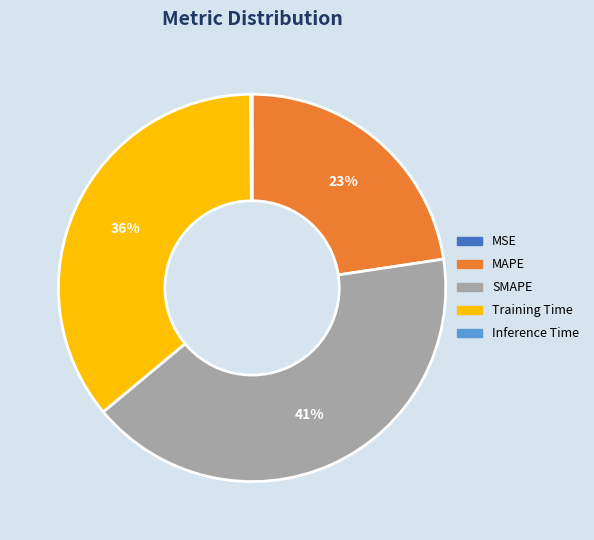

What percentage is the SMAPE slice, to the nearest percent?

41%